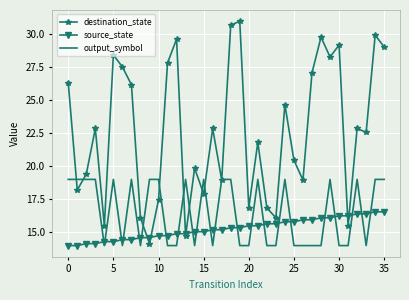

Rank the series by their average value, from highest to lowest.

destination_state, output_symbol, source_state